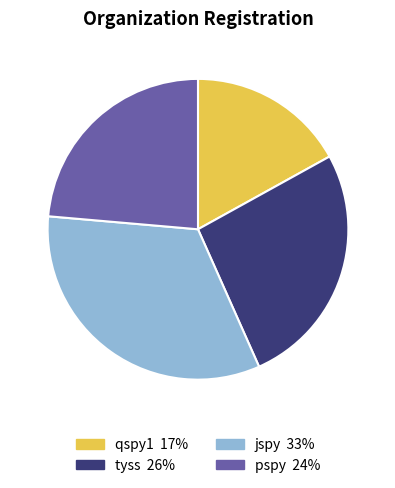

How many segments does this pie chart have?

4